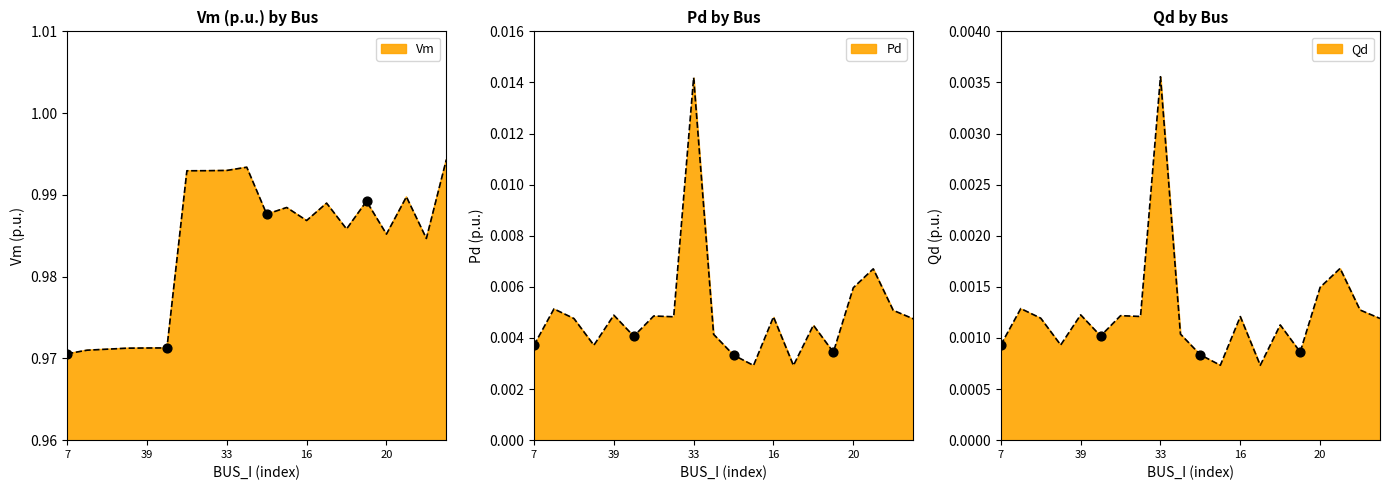

What are all the series names shown in the legend?

Vm, Pd, Qd